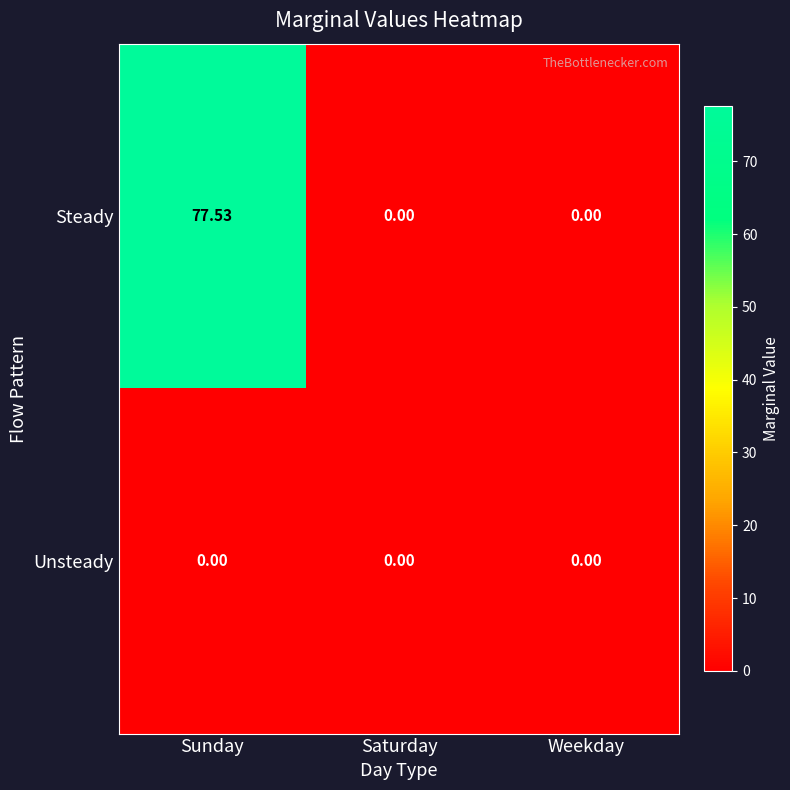

At which category does the chart reach its peak across all series?

Sunday